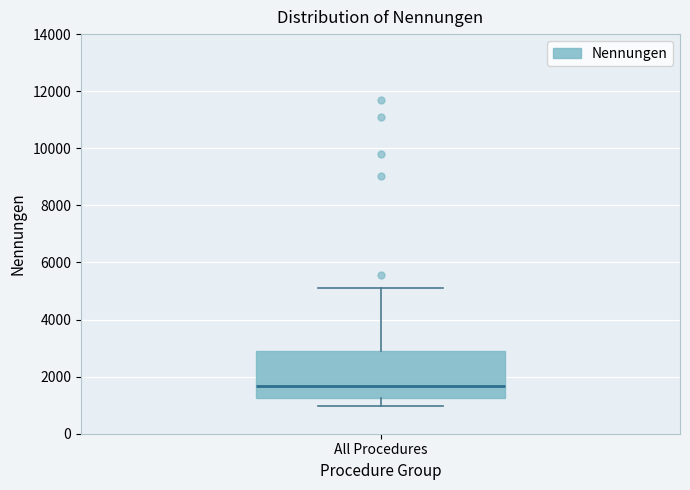

Where does the lower whisker of the box for All Procedures end on the y-axis? The values are not printed on the chart, so give them approximately, as read against the axis.

1000